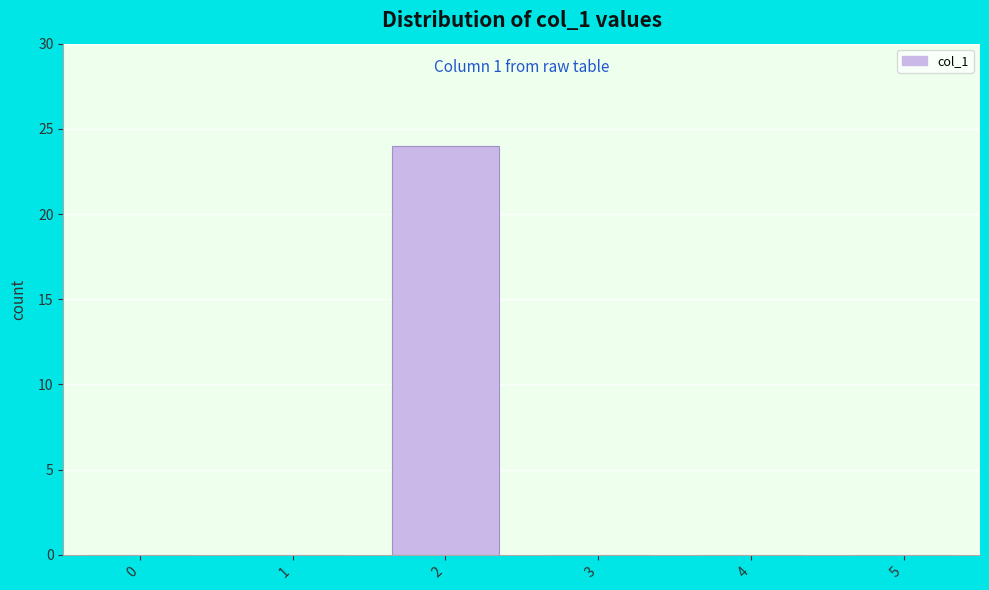

Reading left to right, extract all data points from this chart.

0=0	1=0	2=24	3=0	4=0	5=0